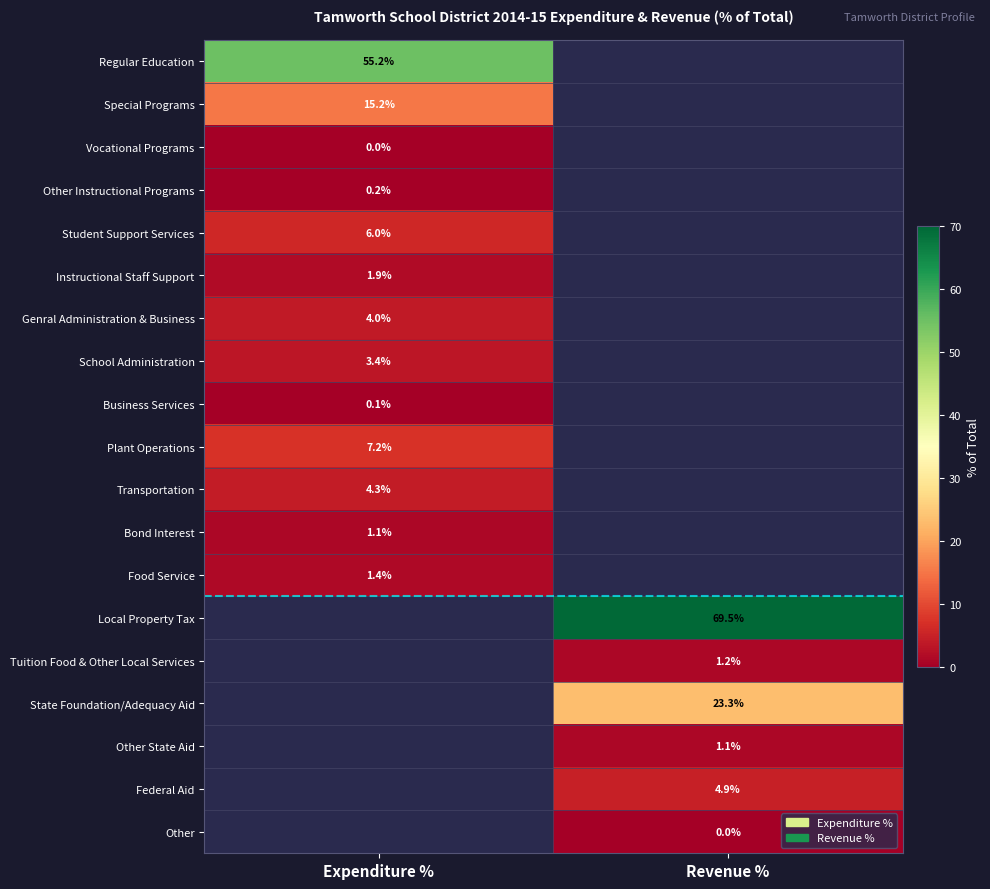

The value of Federal Aid at Revenue % is 1.0. True or false?

False